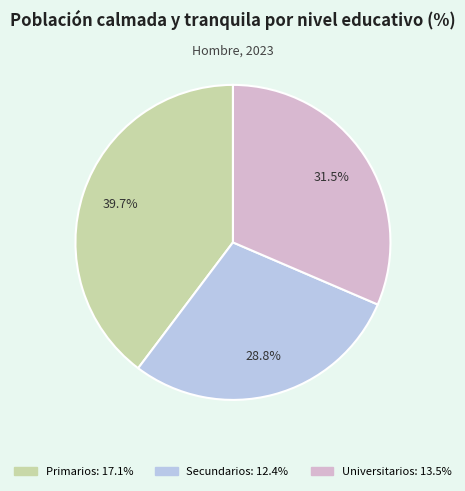

To the nearest percent, what is the difference between the largest and smallest slice percentages?

11%